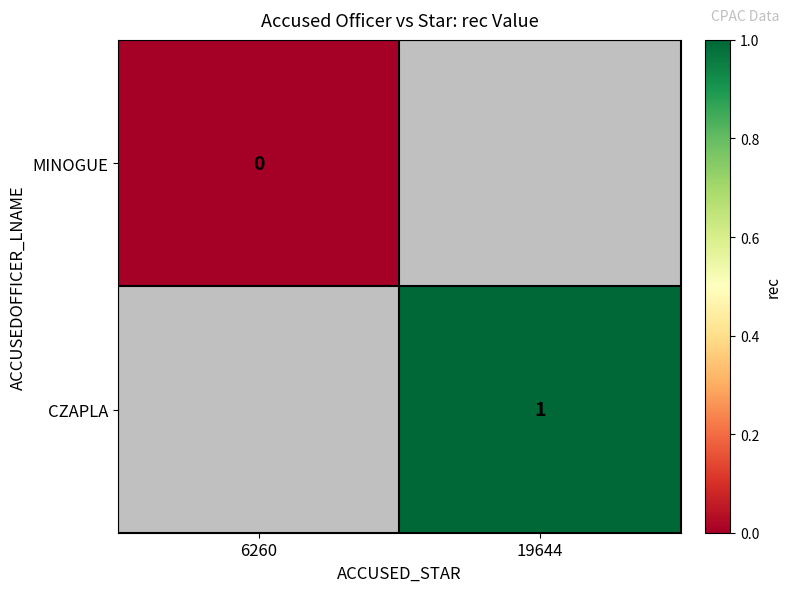

The CZAPLA series shows 0 at 19644. True or false?

False